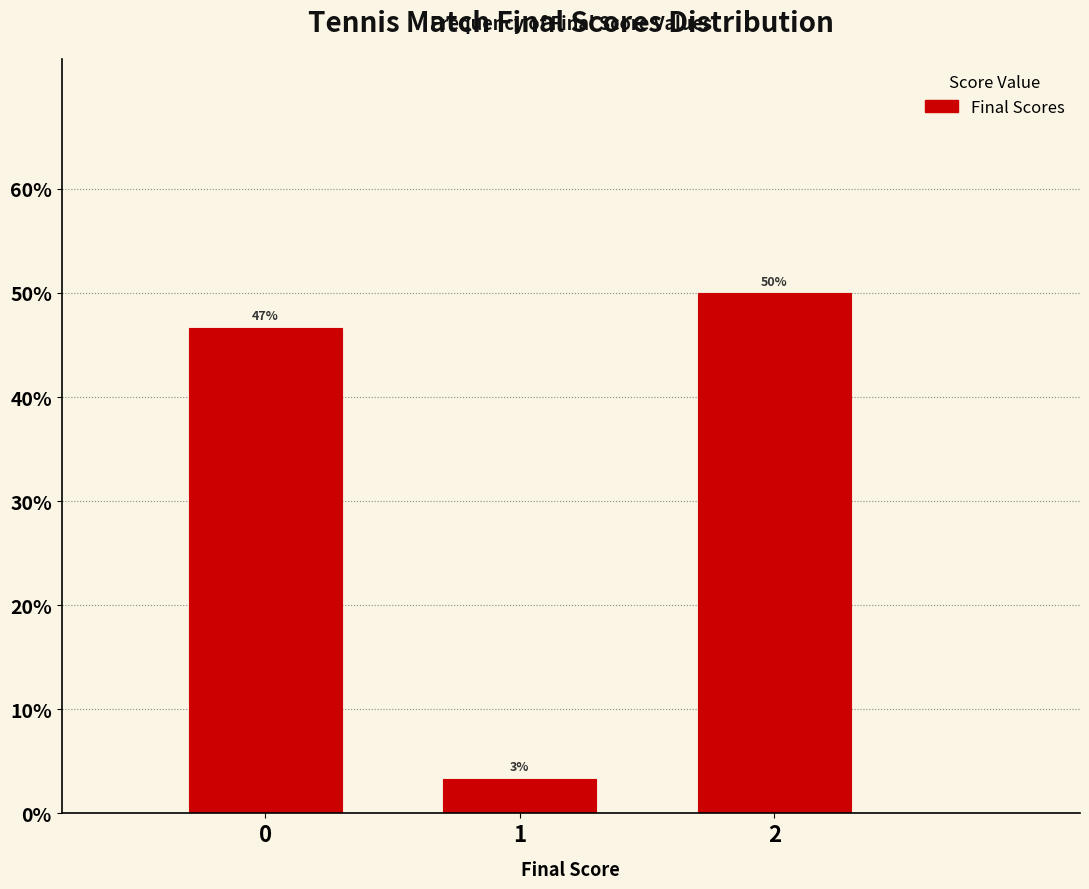

Are the bars horizontal?

No